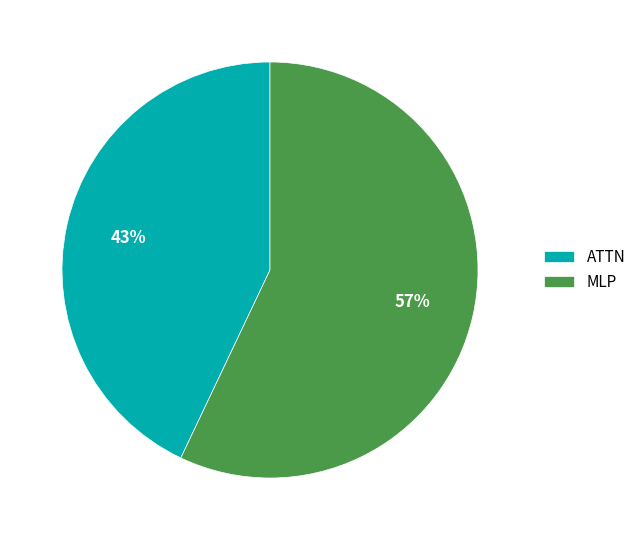

How many segments does this pie chart have?

2